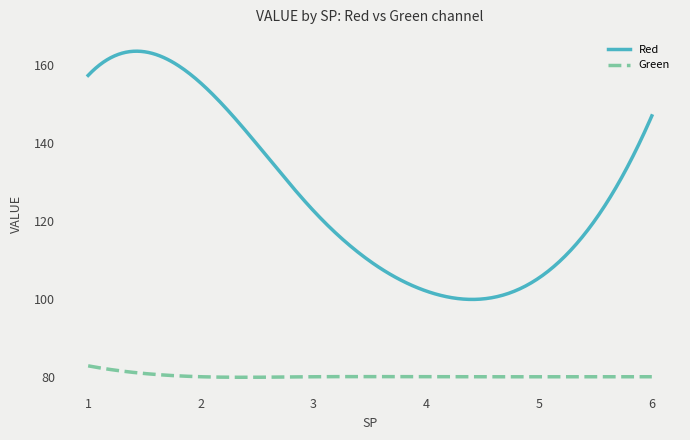

In Red, how many points are higher than both neighbors (excluding endpoints)?

1